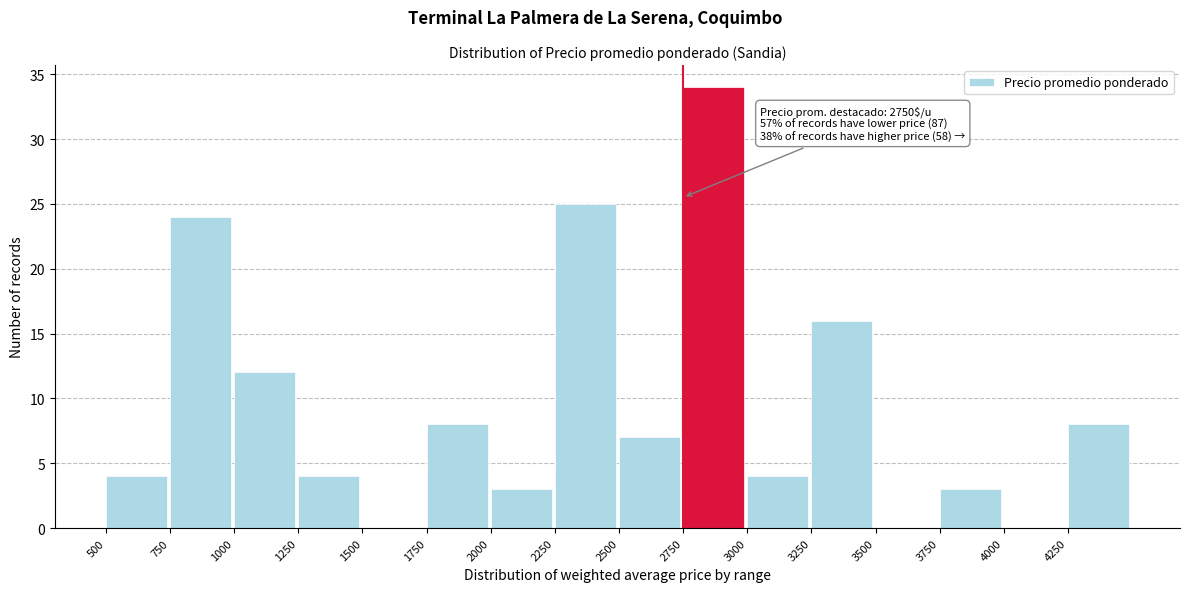

Which range on the x-axis has the tallest bar?

2750 to 3000